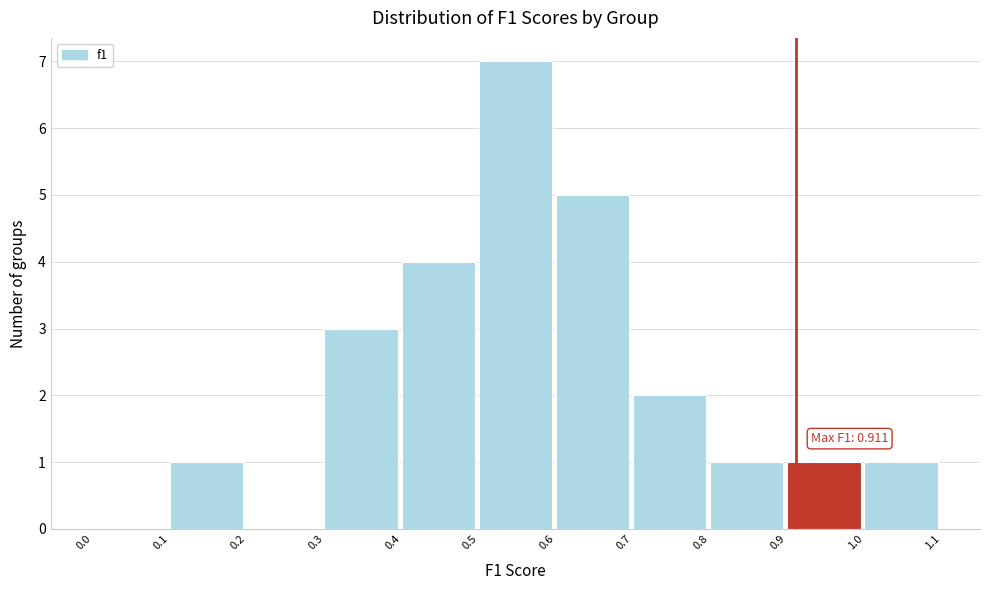

Which range on the x-axis has the tallest bar?

0.5 to 0.6